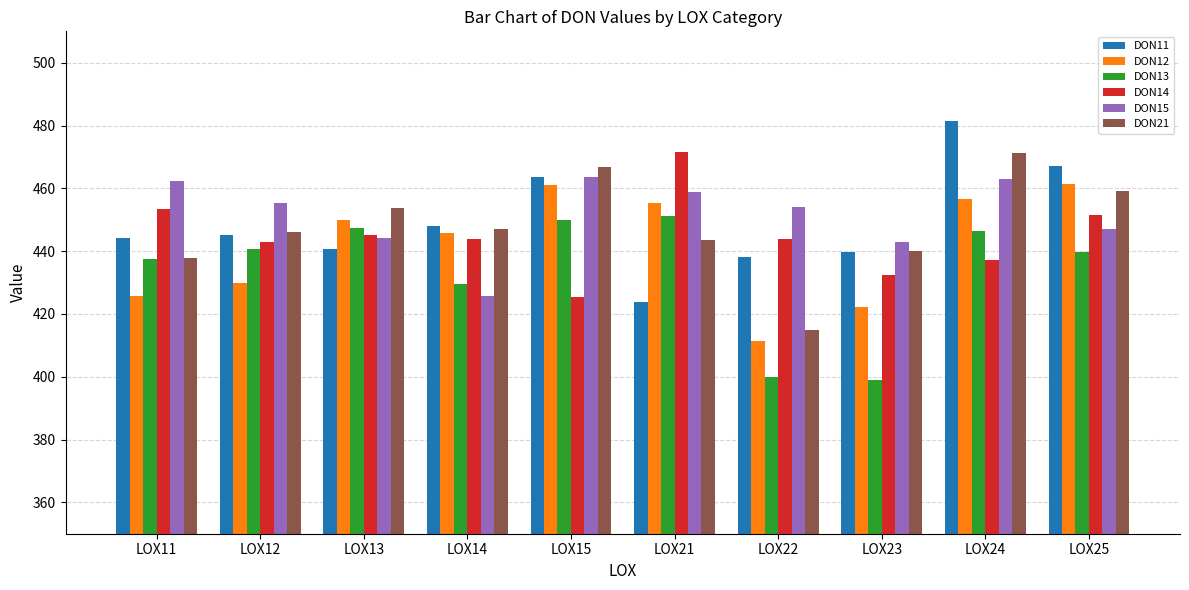

Which series changed the most between LOX15 and LOX22?

DON21